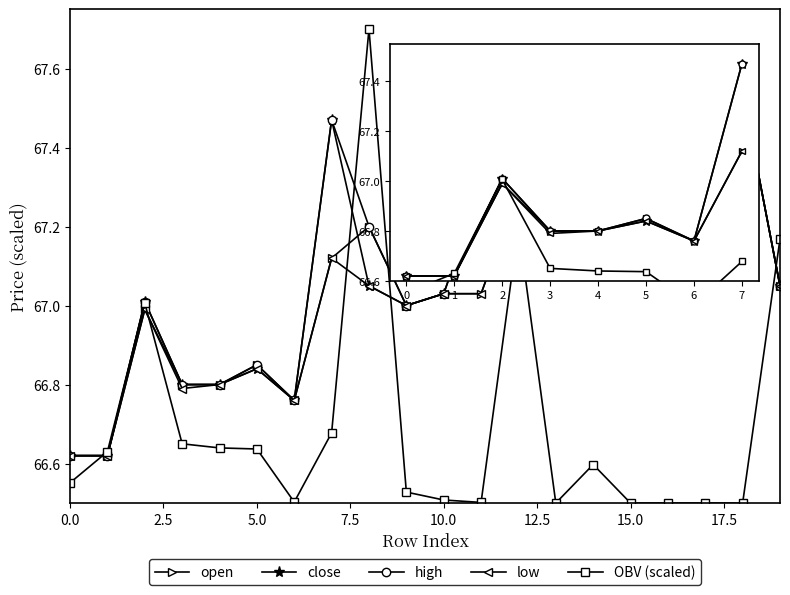

Which series has the widest spread of values?

OBV (scaled)